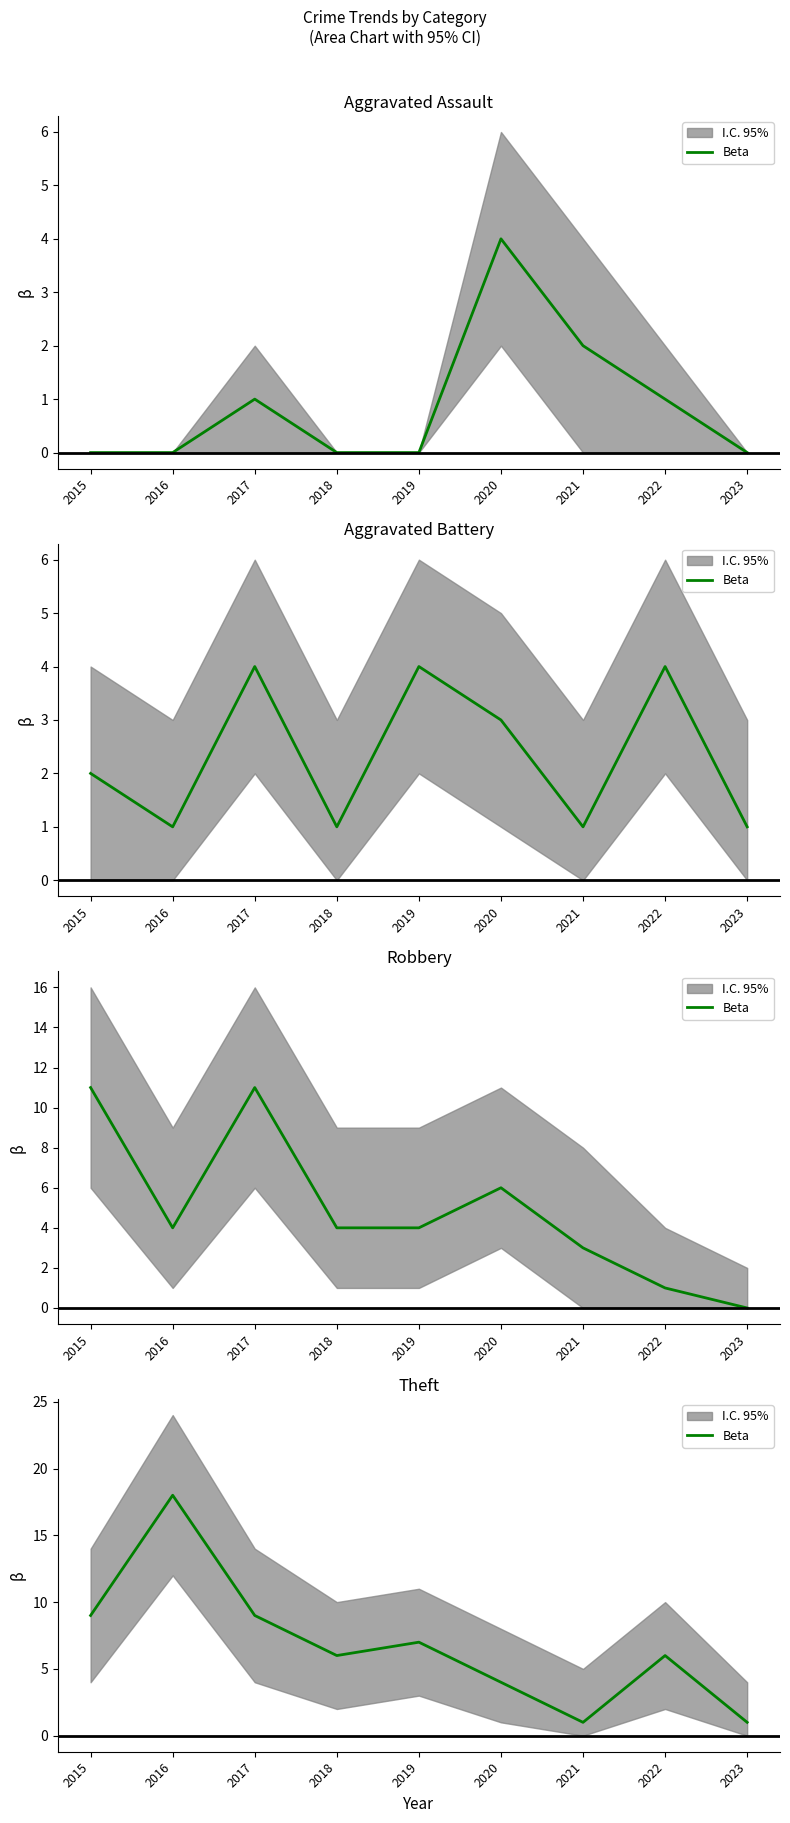

What is the sum of the values at 2022 and 2016?

24